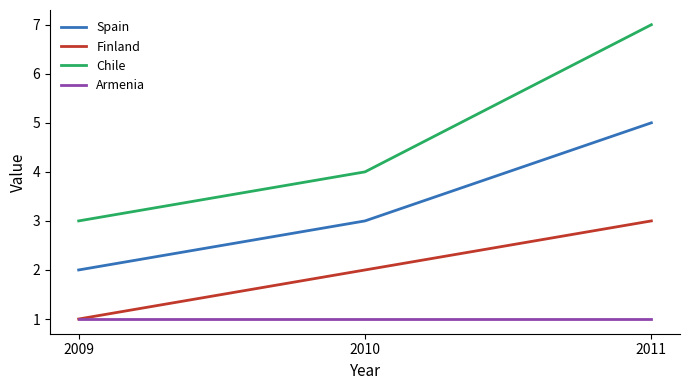

At which category is the sum across all series the highest?

2011